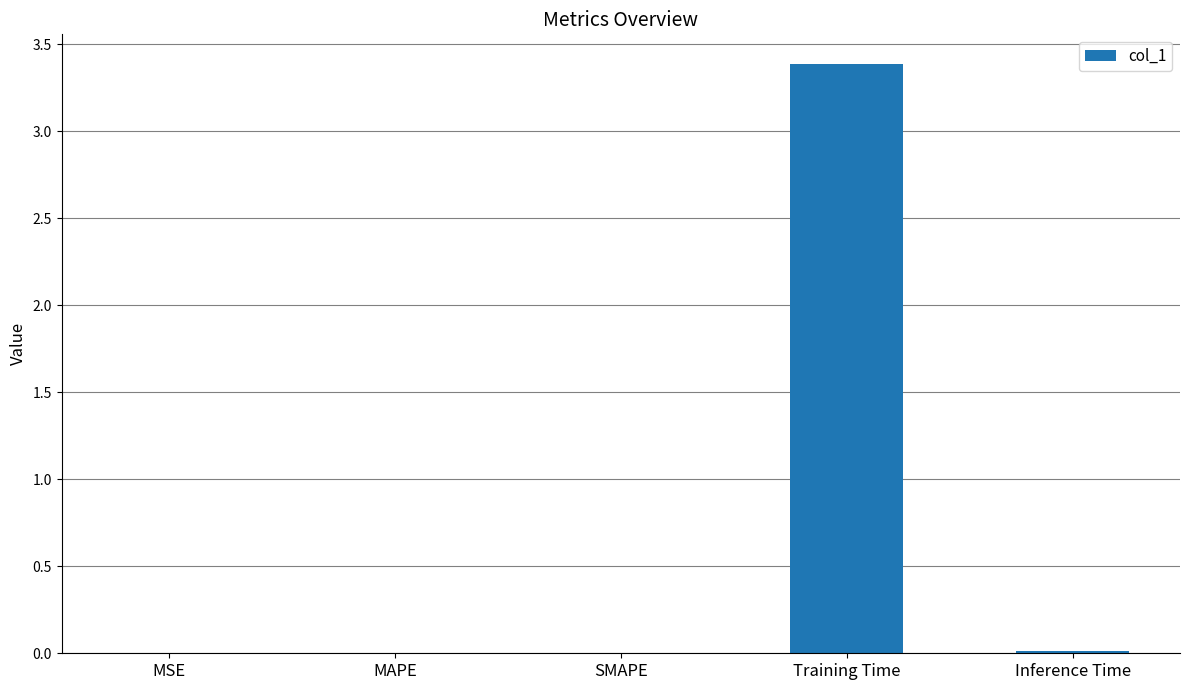

Is it true that the value at Inference Time is 0.0?

True